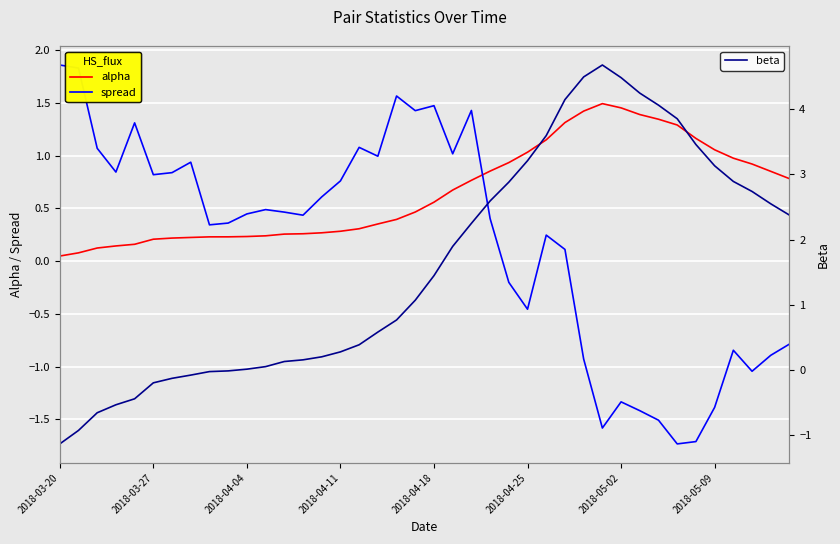

What is the value of the alpha point at the 27th from the left?

1.1